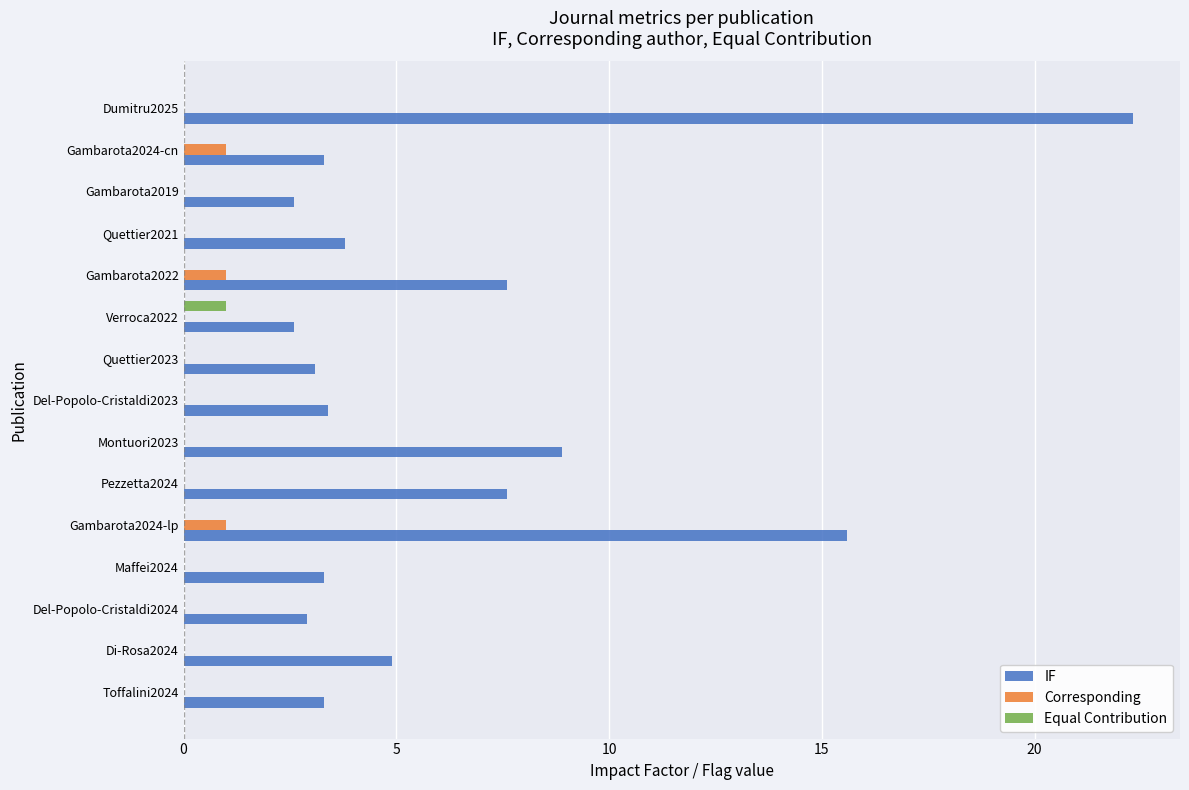

Between Gambarota2024-lp and Verroca2022, which series saw the biggest shift?

IF